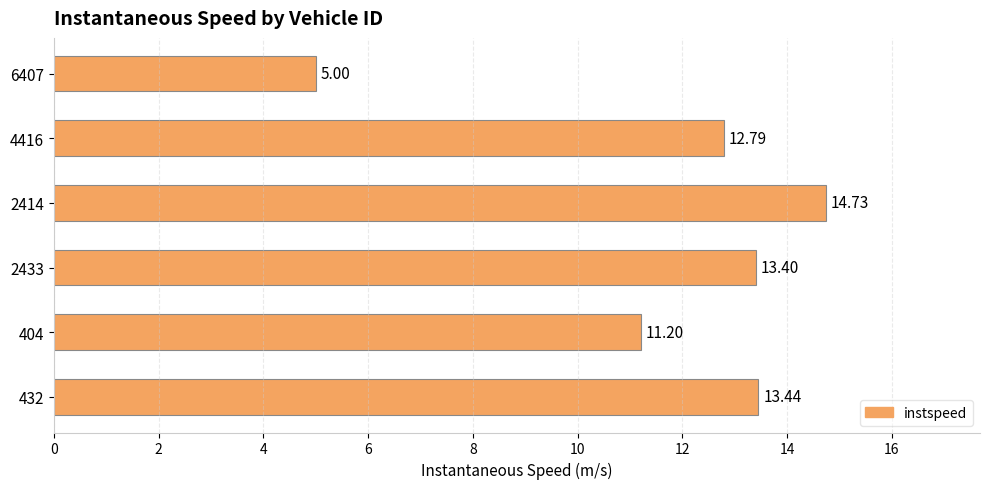

Are the bars horizontal?

Yes